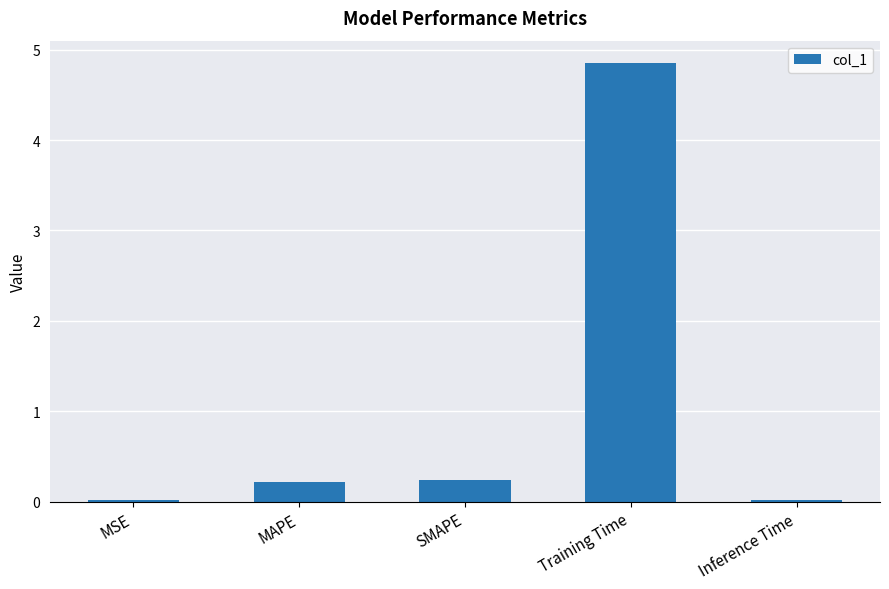

What is the greatest value displayed?

4.9